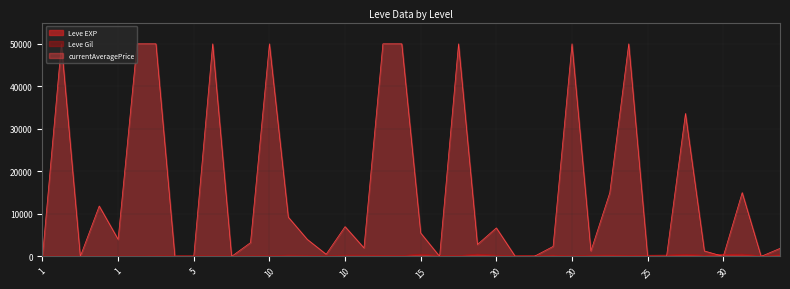

At which category is the sum across all series the highest?

30